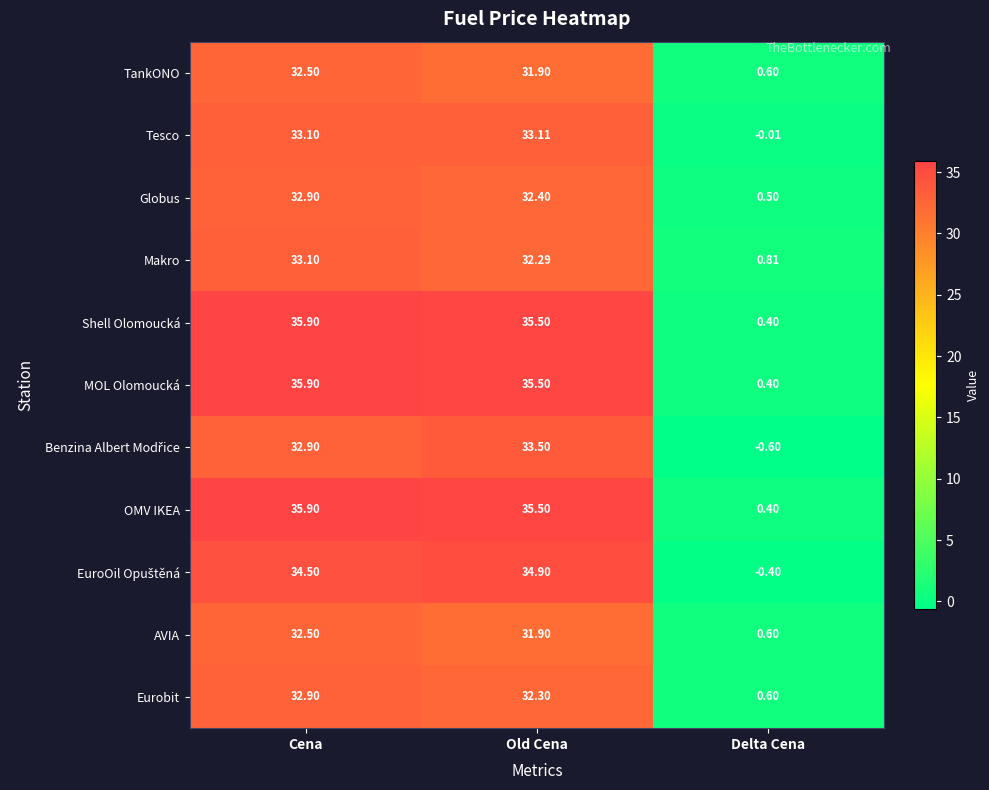

Rank the categories by AVIA value from lowest to highest.

Delta Cena, Old Cena, Cena